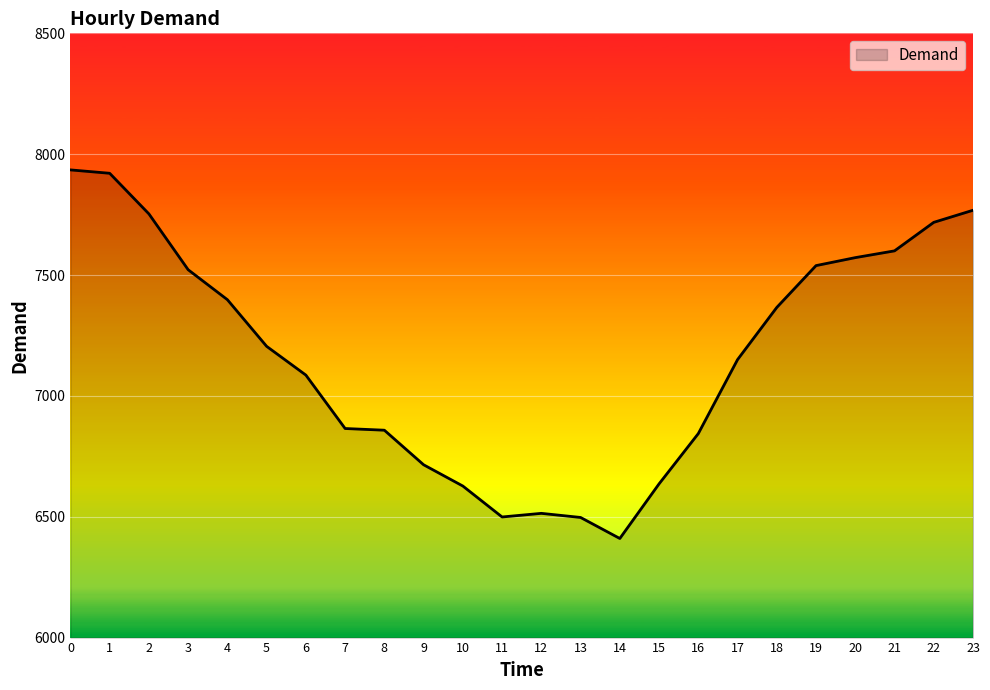

Is it true that the value at 14 is 9538?

False